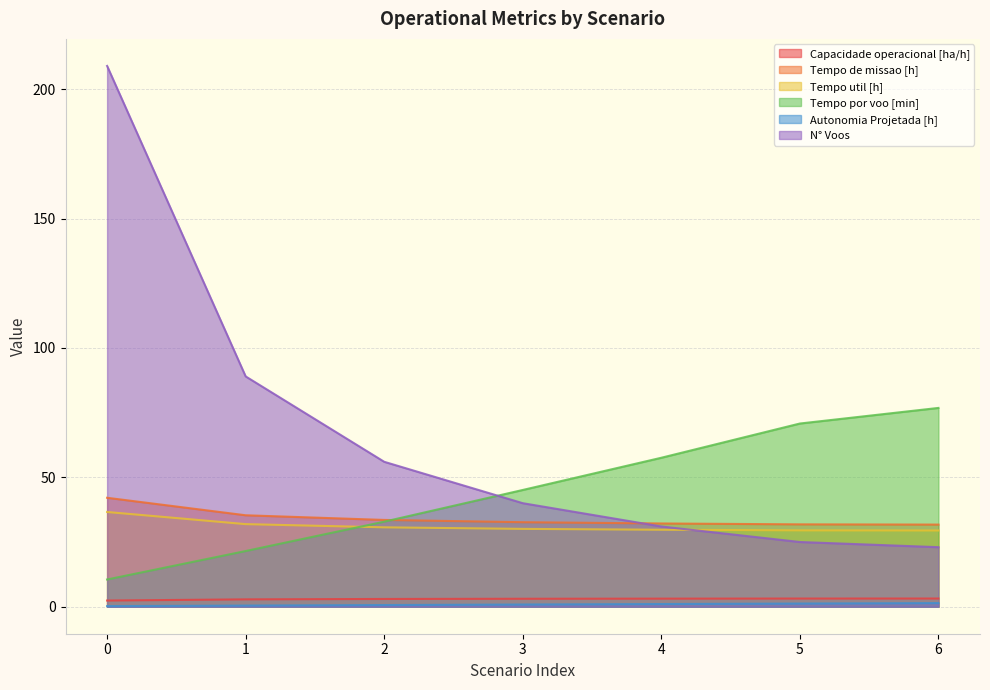

What is the sum of all Tempo de missao [h] values?

239.3